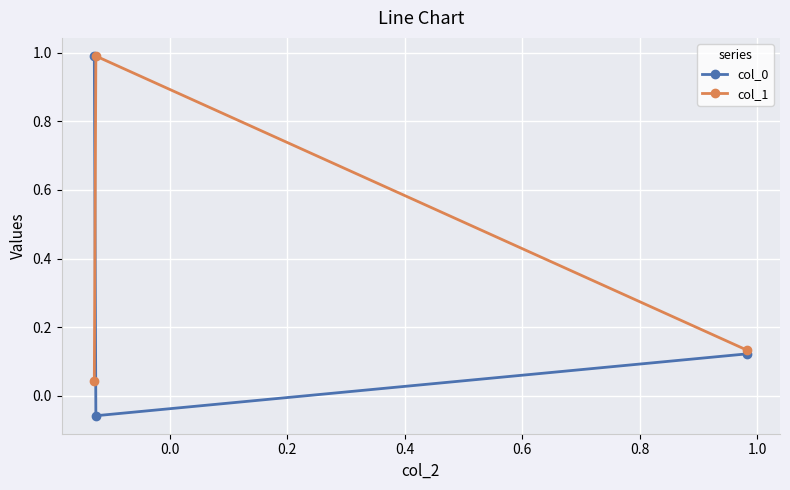

What is the value of the col_0 point at the 1st from the left?

1.0